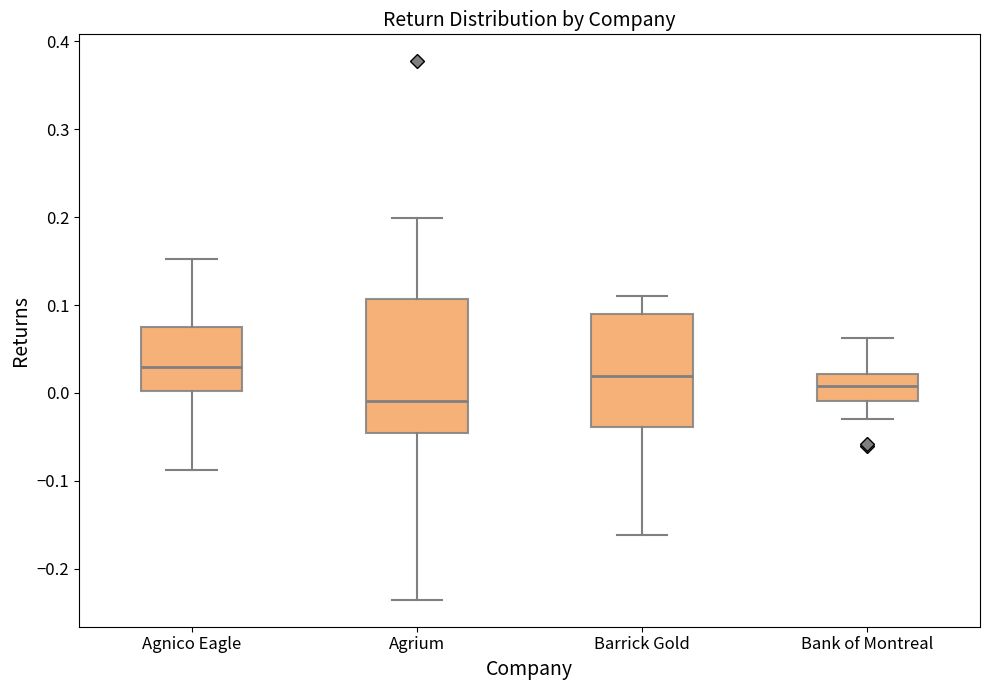

Which box's median line is the highest?

Agnico Eagle